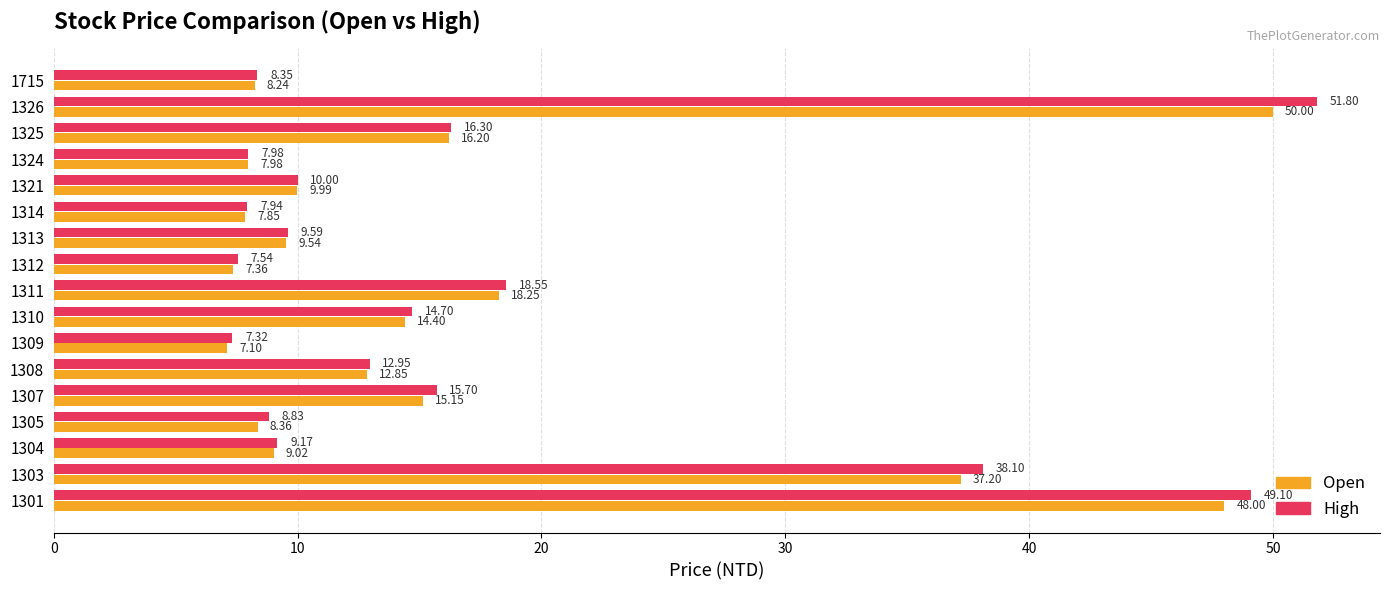

What is the difference between the second highest and minimum values in the High series?

41.8